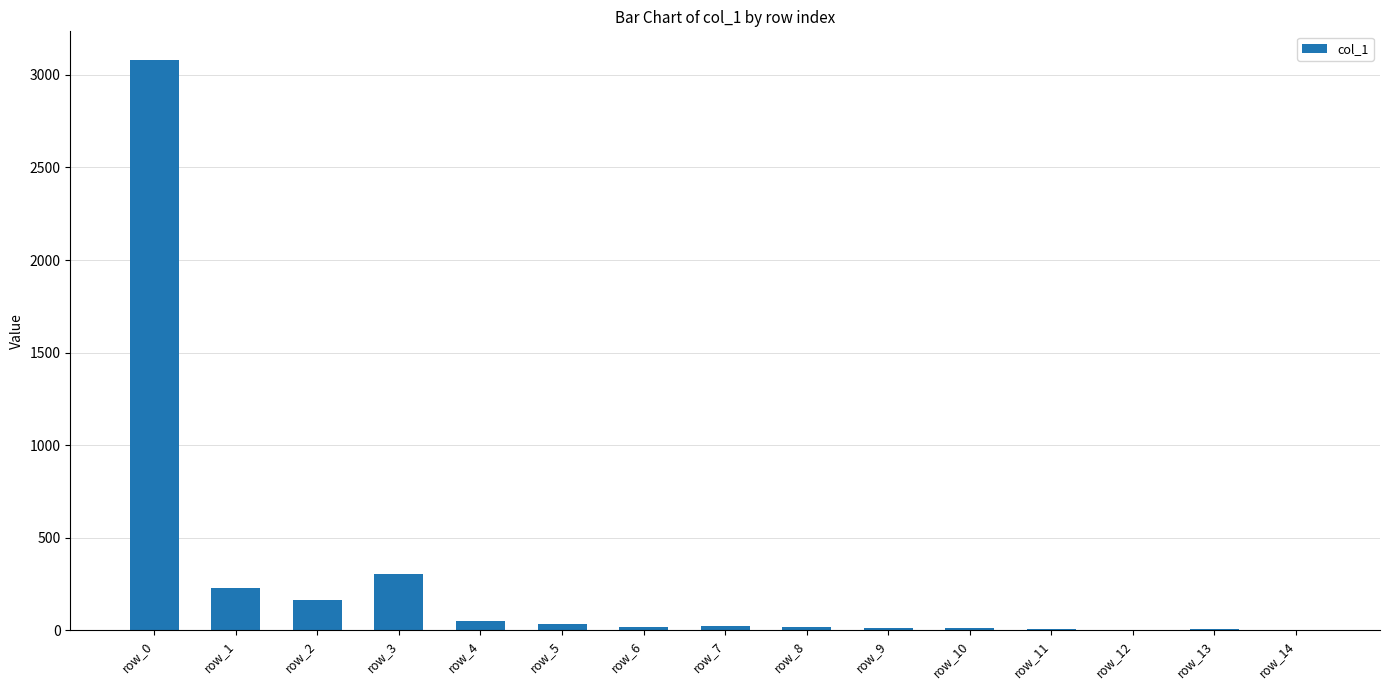

Between row_2 and row_0, which is larger?

row_0